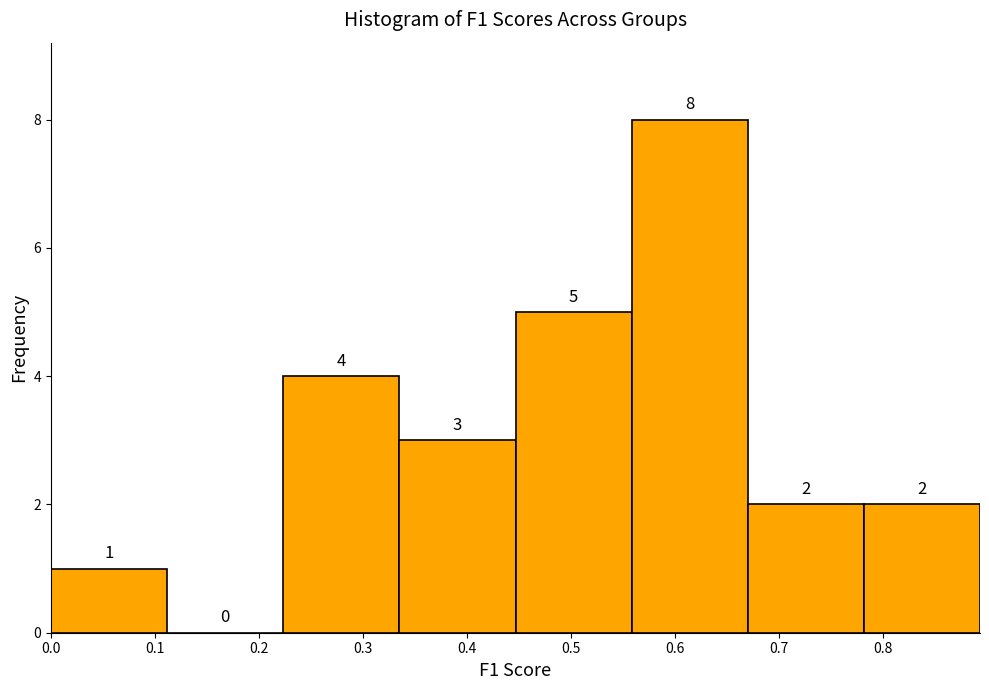

Reading left to right, list every bar in this chart as the range it spans on the x-axis followed by its height. The bar edges are not printed on the chart, so give them approximately, as read against the axis.

0.00 to 0.11: 1
0.11 to 0.22: 0
0.22 to 0.34: 4
0.34 to 0.45: 3
0.45 to 0.56: 5
0.56 to 0.67: 8
0.67 to 0.78: 2
0.78 to 0.89: 2